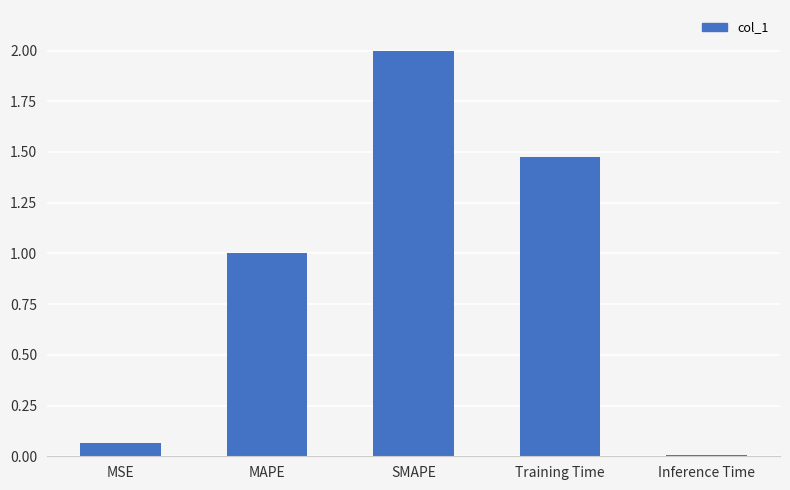

What is the average value?

0.9